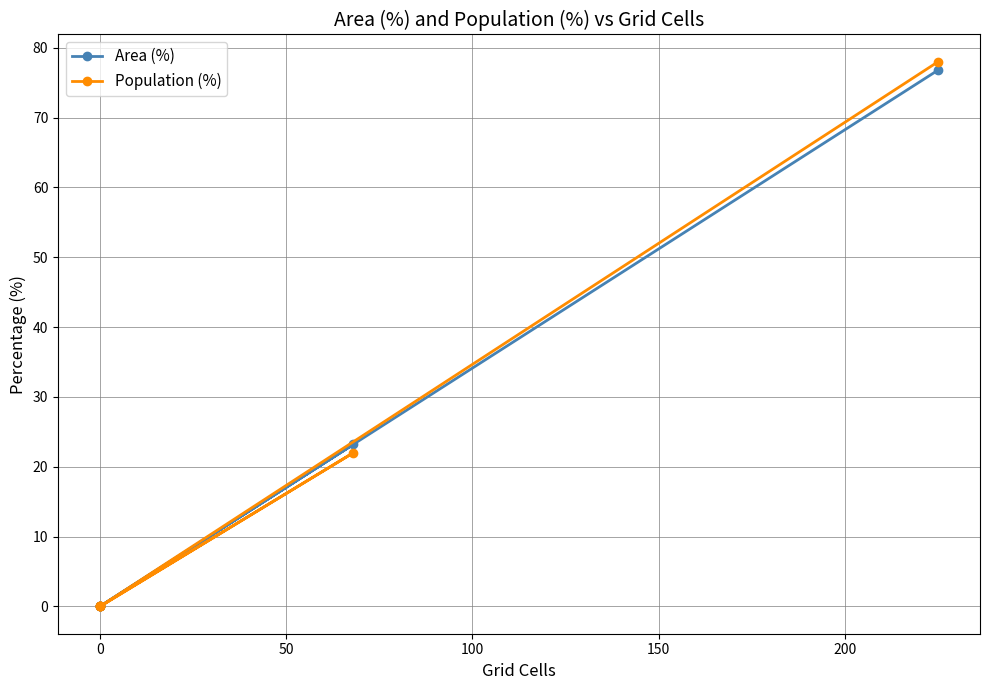

Which has a higher value, 0 or 200?

200